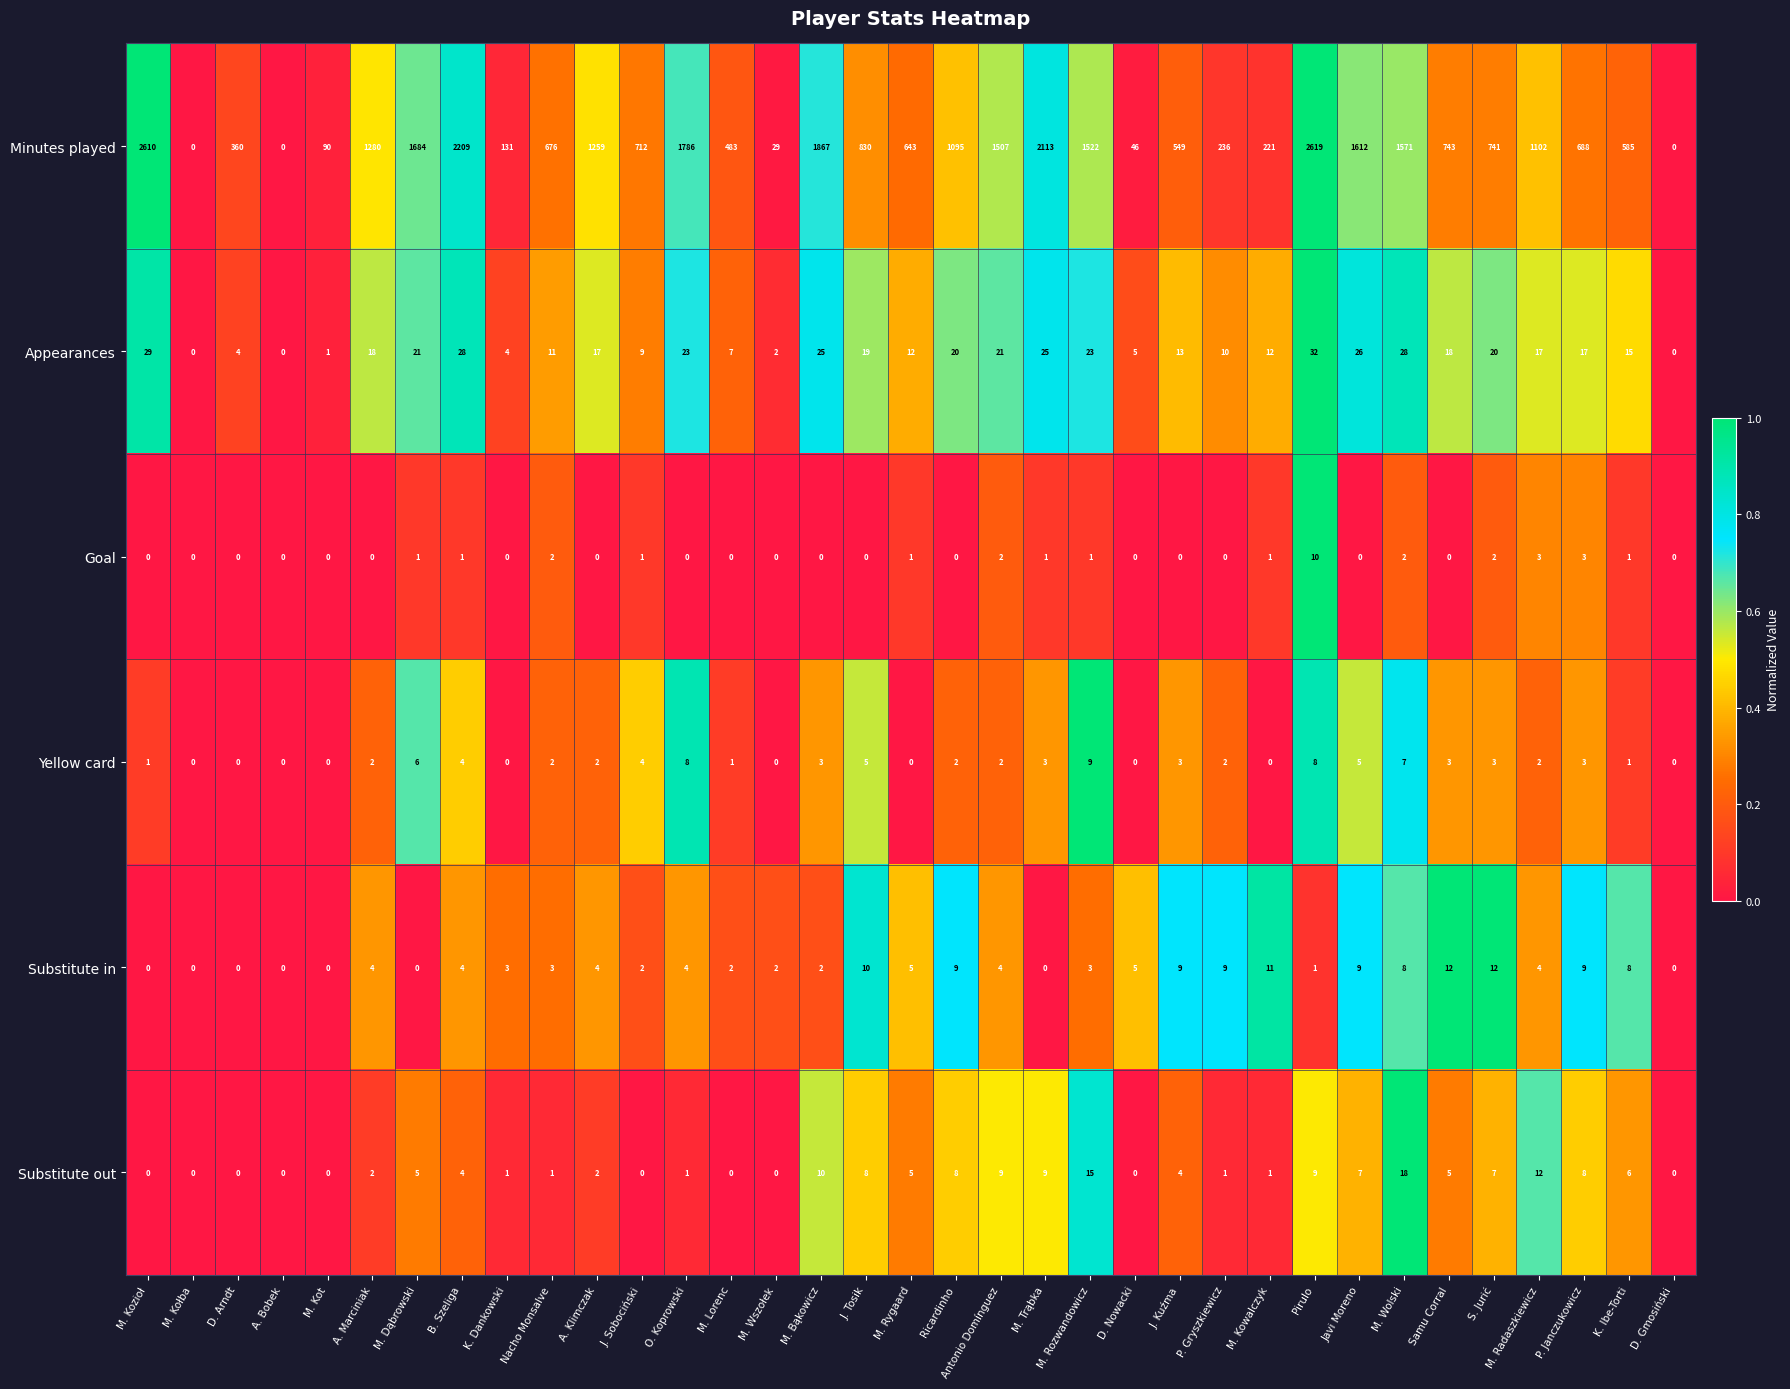

What is the spread (max minus min) of values at M. Bąkowicz?

1867